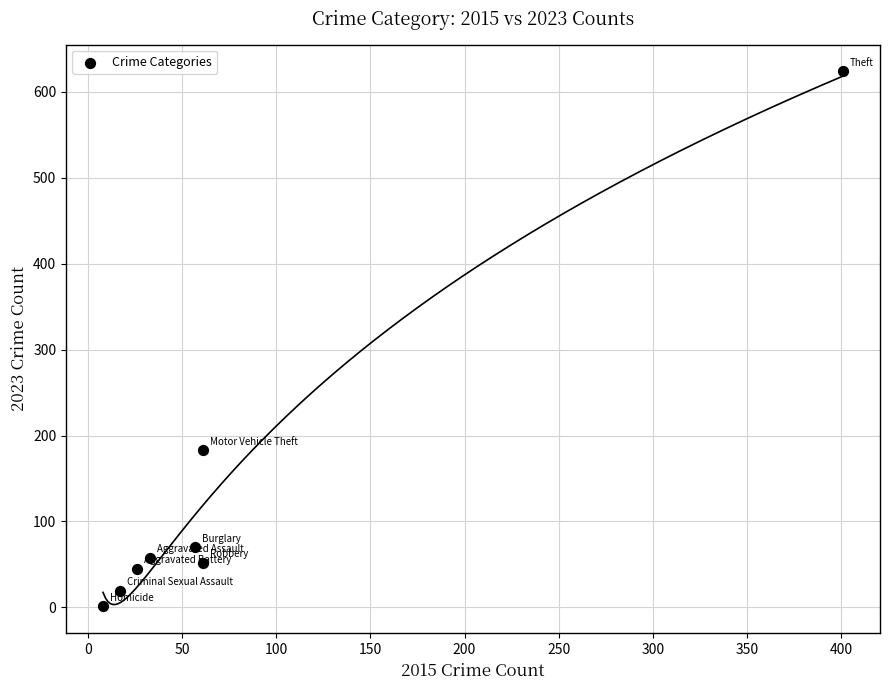

What is the average X value?

83